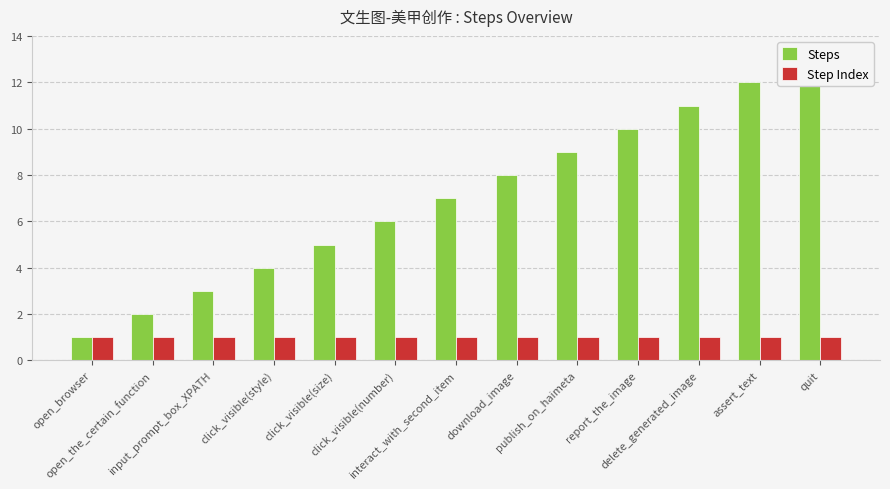

True or false: Steps has a value of 7 at interact_with_second_item.

True